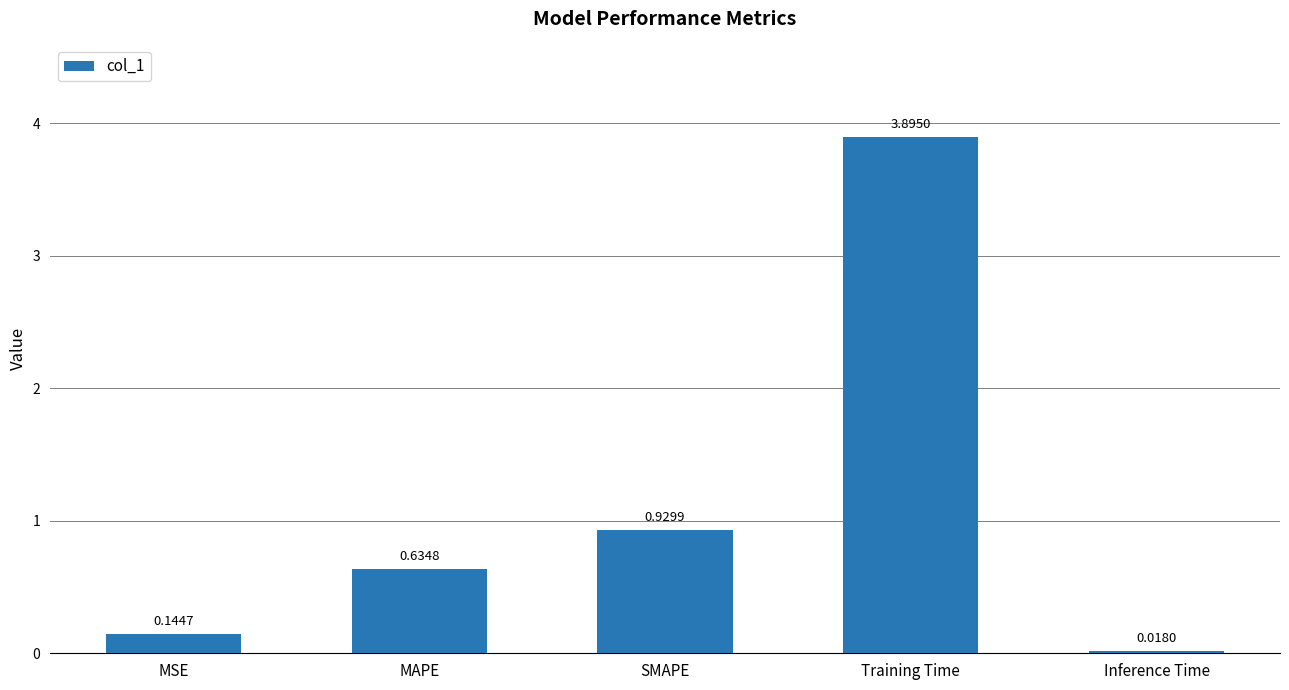

What is the change in value from SMAPE to Training Time?

+3.0